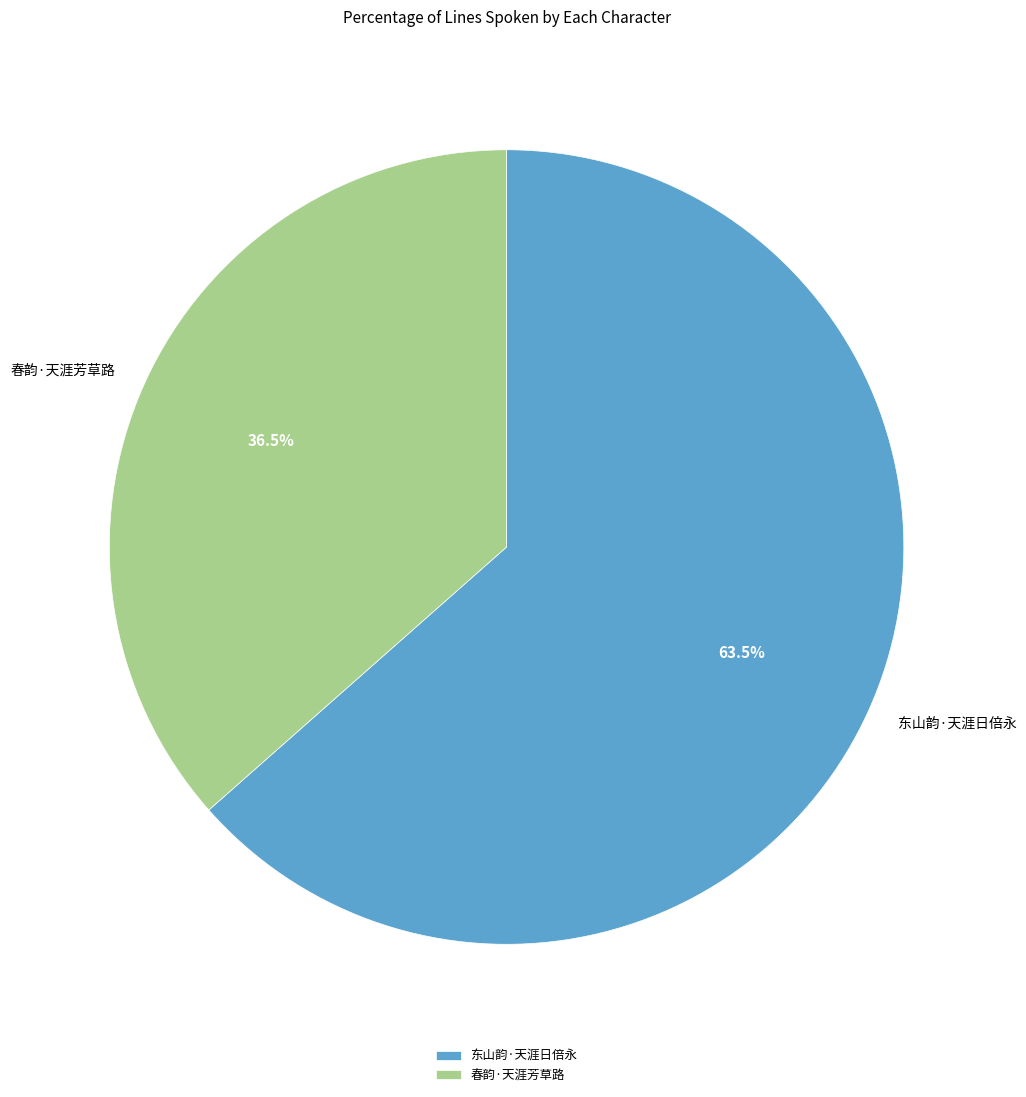

How many slices are in this pie chart?

2